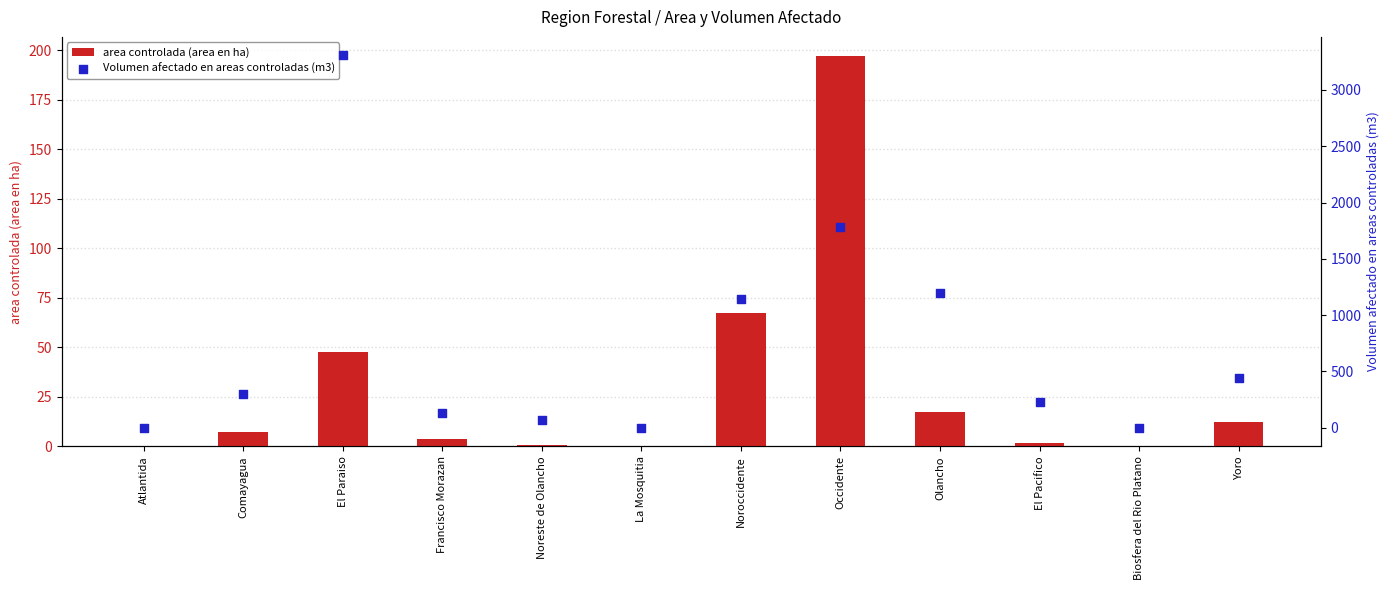

Which series has the widest spread of Y values?

Volumen afectado en areas controladas (m3)